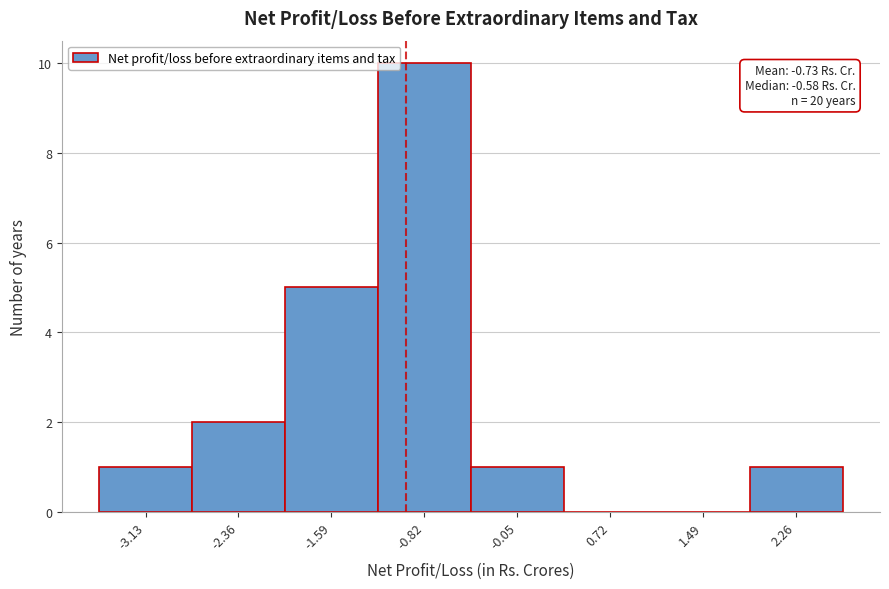

Reading left to right, list all the values displayed in this chart.

-3.13=1	-2.36=2	-1.59=5	-0.82=10	-0.05=1	0.72=0	1.49=0	2.26=1